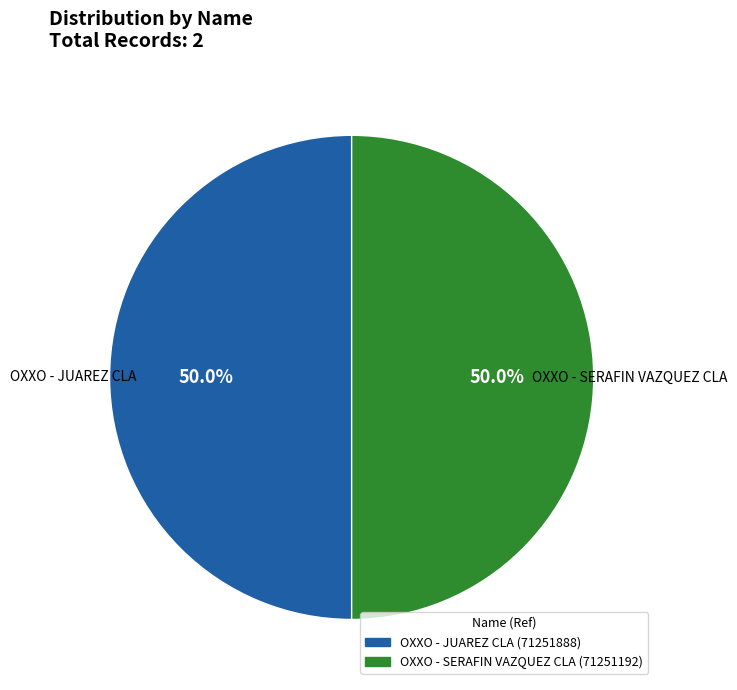

Count the number of slices in the pie.

2